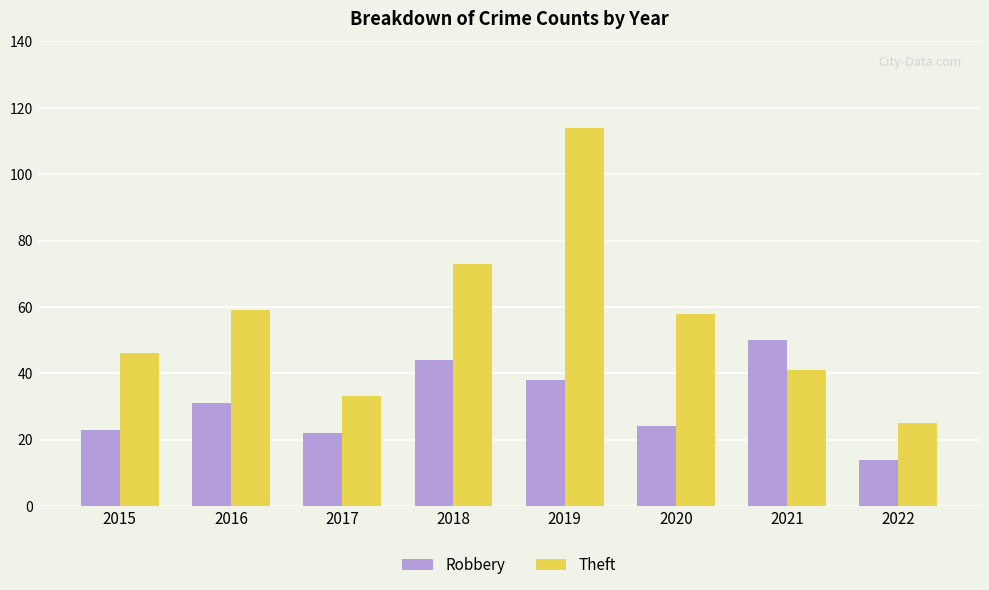

Rank the series at 2016 from highest to lowest value.

Theft, Robbery